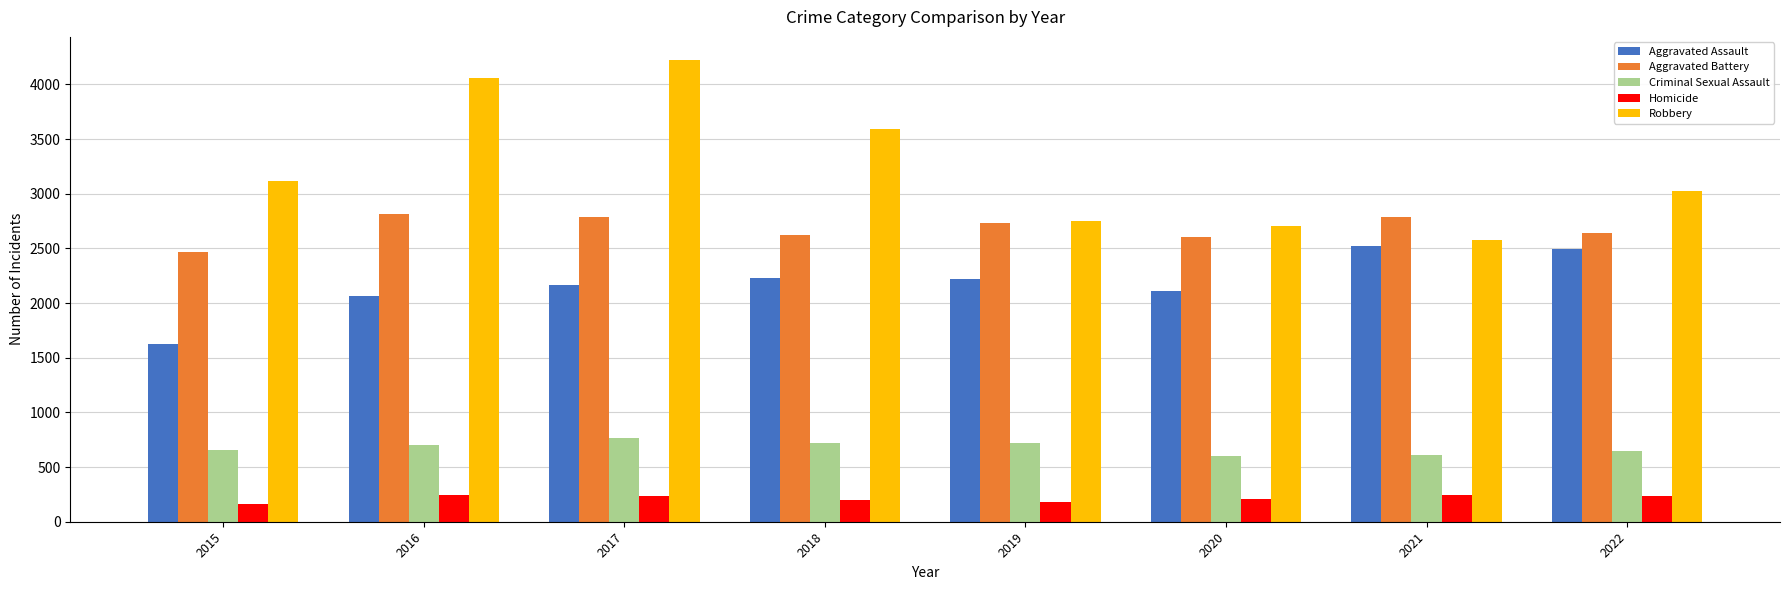

What is the sum of the Homicide values at 2016 and 2022?

476